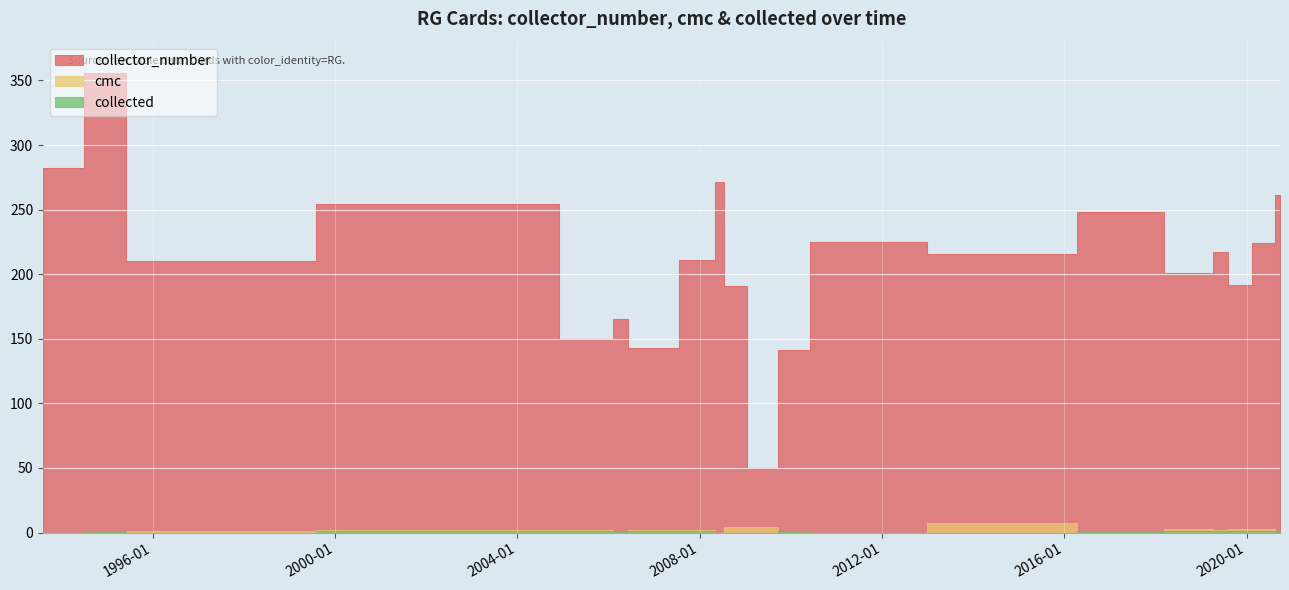

Rank the series by their maximum value, from lowest to highest.

collected, cmc, collector_number